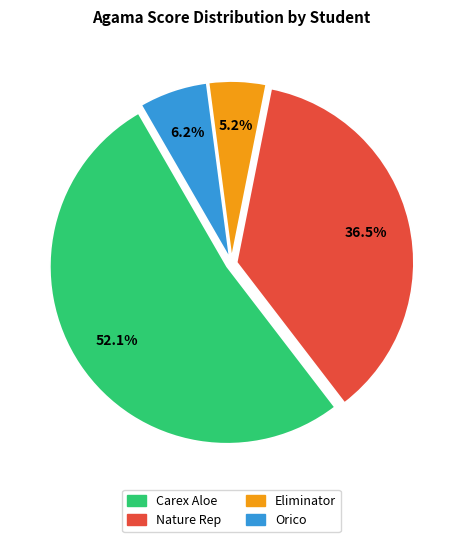

Is it true that Eliminator is 17% of the pie?

False